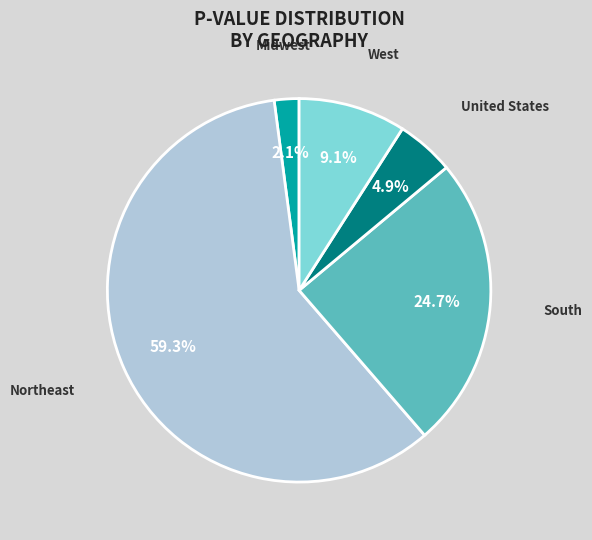

Is there a majority slice in this chart?

Yes